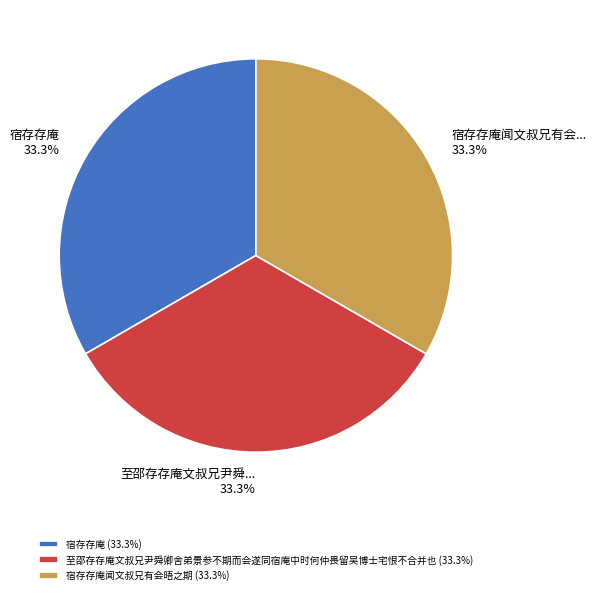

Is there any slice that represents more than half of the pie?

No